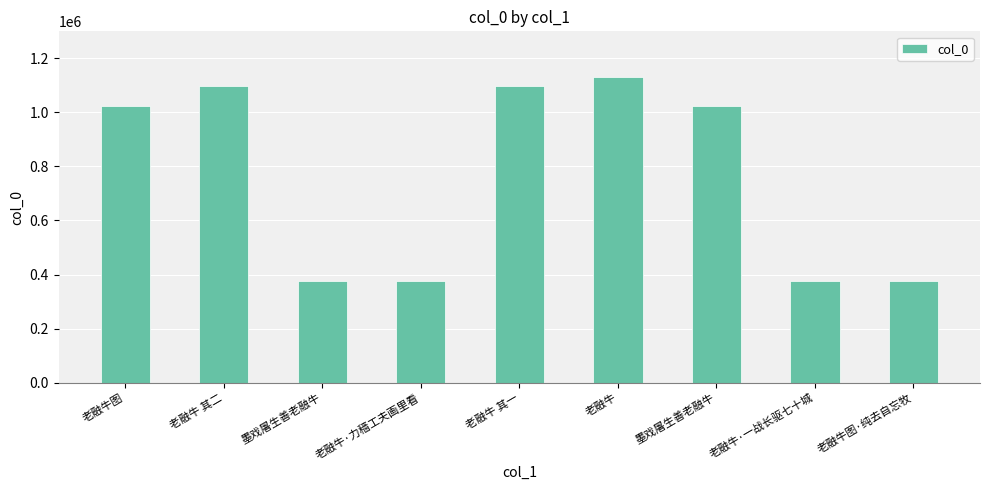

What is the change in value from 墨戏屠生善老融牛 to 墨戏屠生善老融牛?

+645382